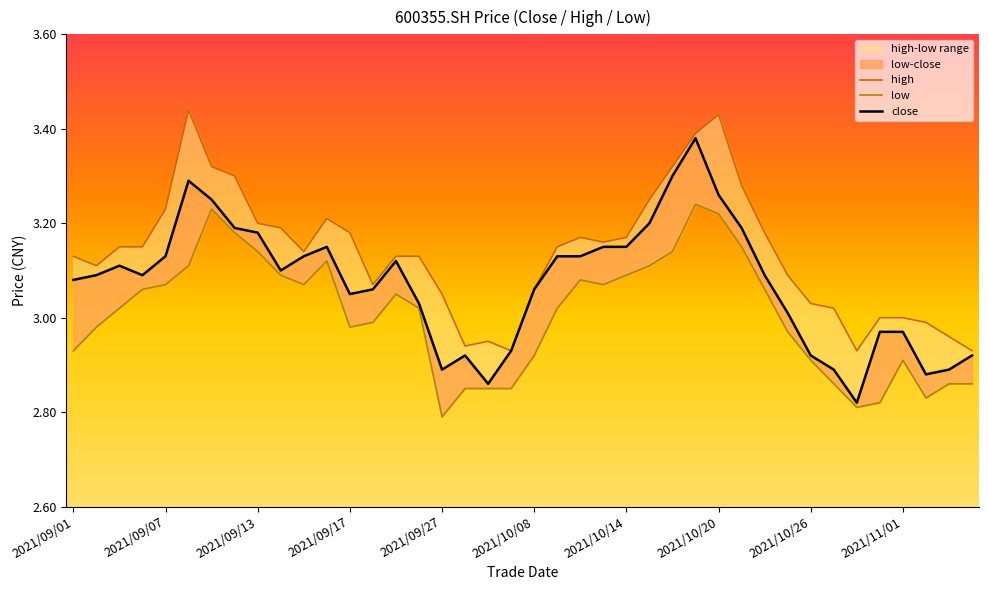

Between 10 and 36, which is larger?

10